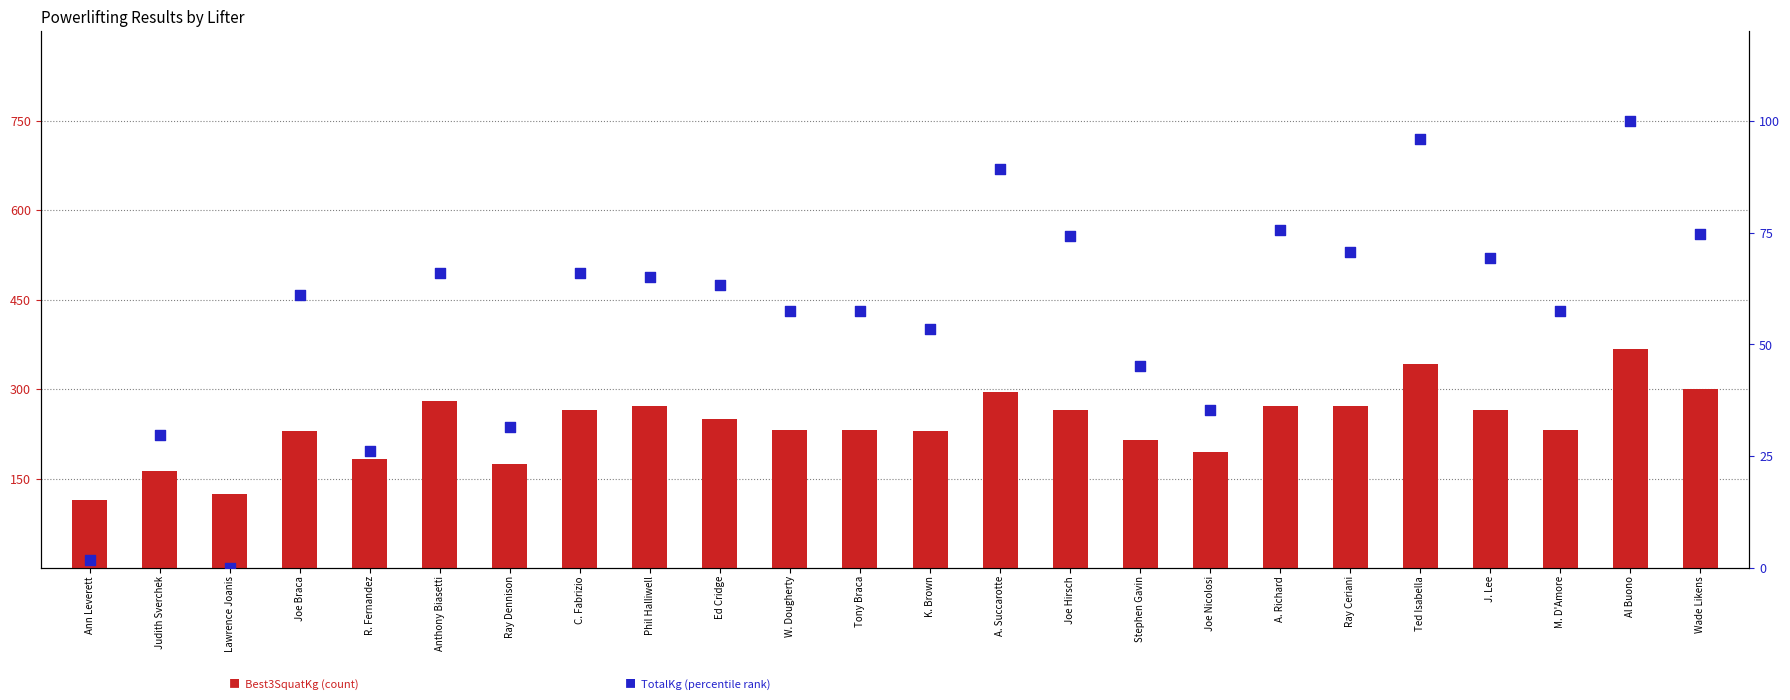

Which series has the widest spread of Y values?

Best3SquatKg